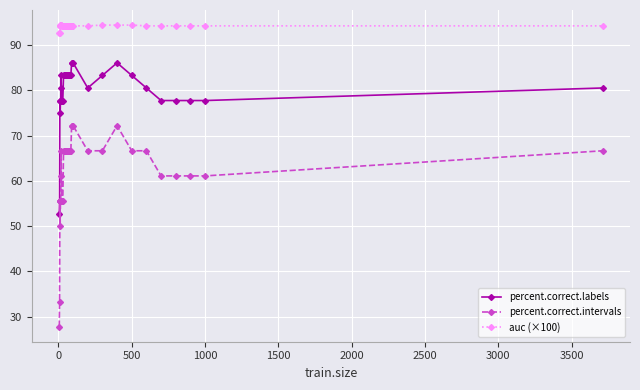

At how many categories does at least one series exceed 35?

34